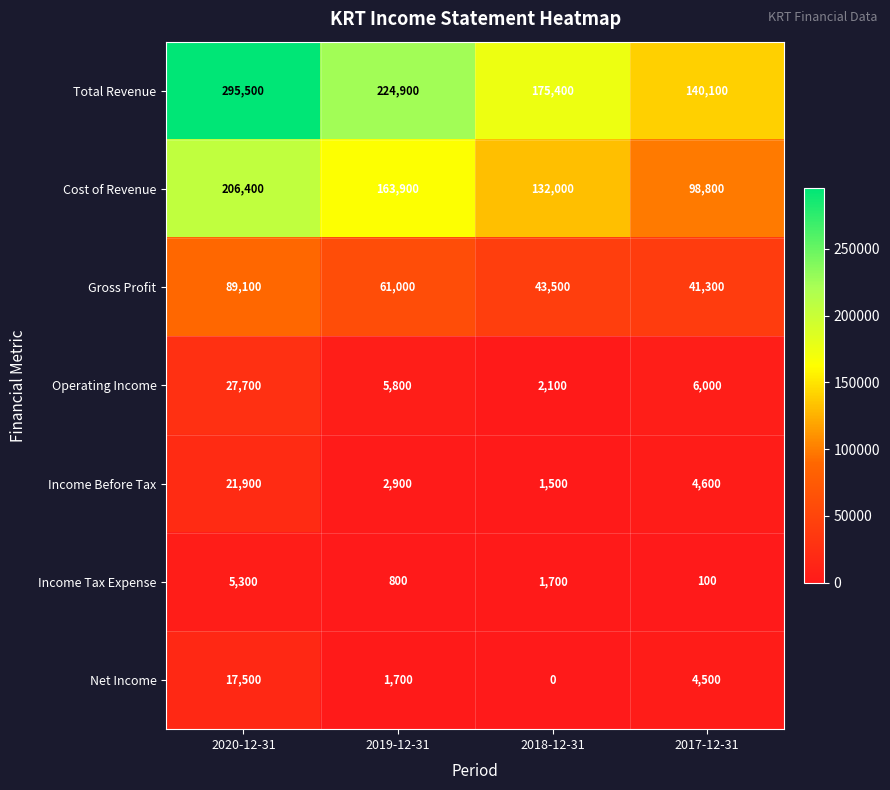

How many categories are shown in the chart?

4